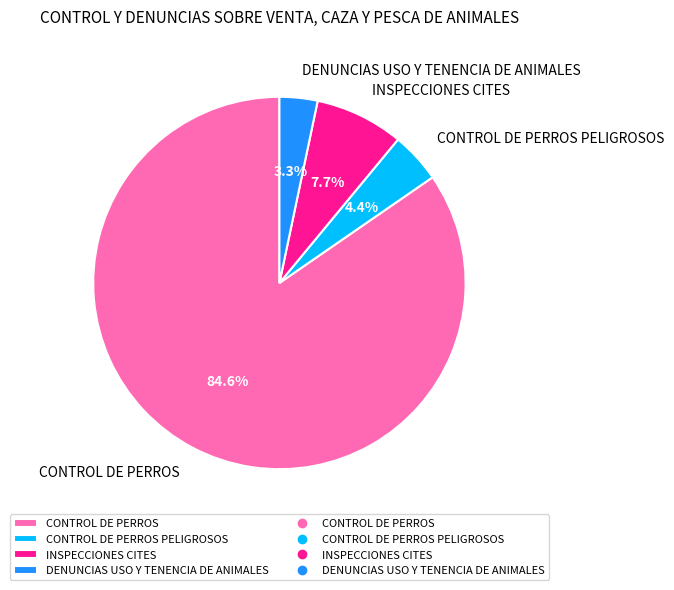

Between CONTROL DE PERROS PELIGROSOS and INSPECCIONES CITES, which is larger?

INSPECCIONES CITES